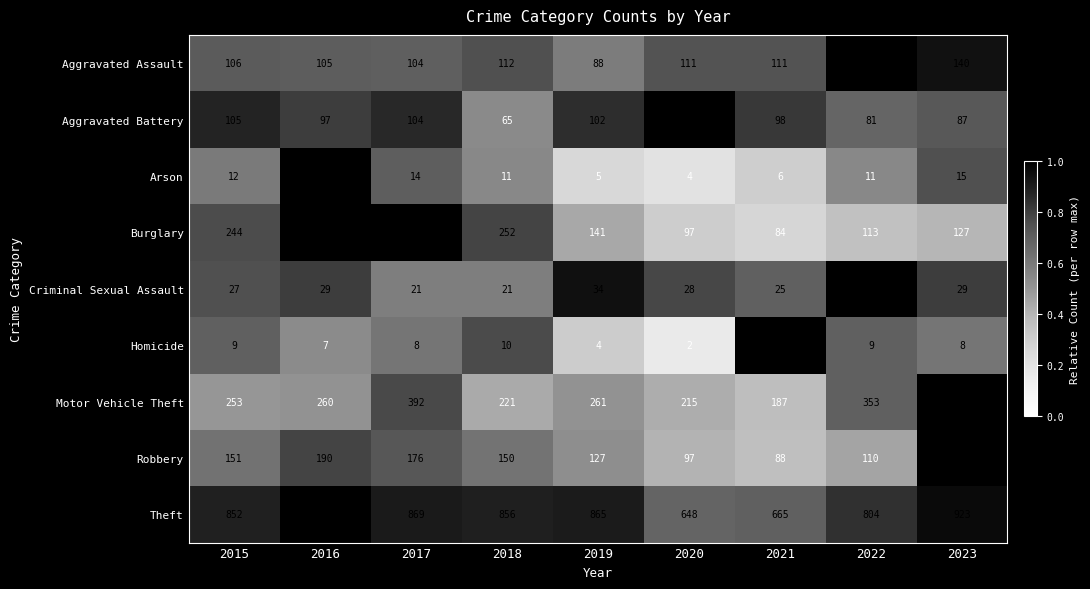

What value does the Criminal Sexual Assault series have at 2021?

25